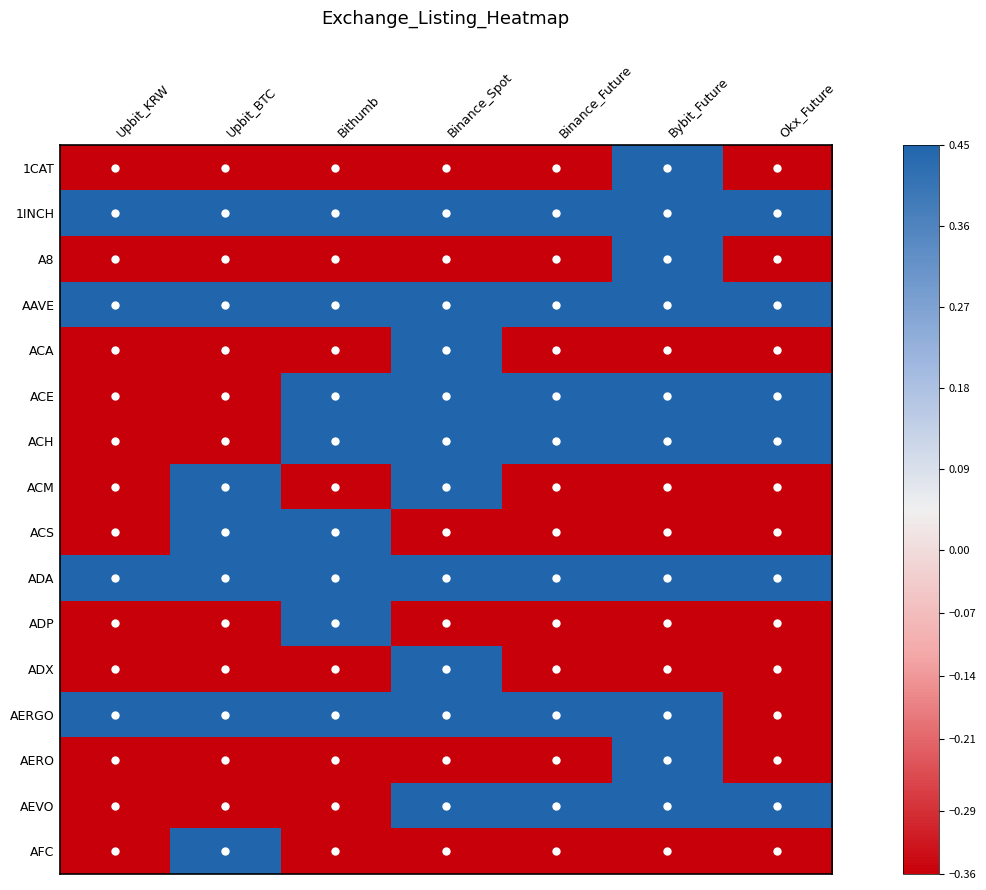

At how many categories does at least one series exceed 0?

7